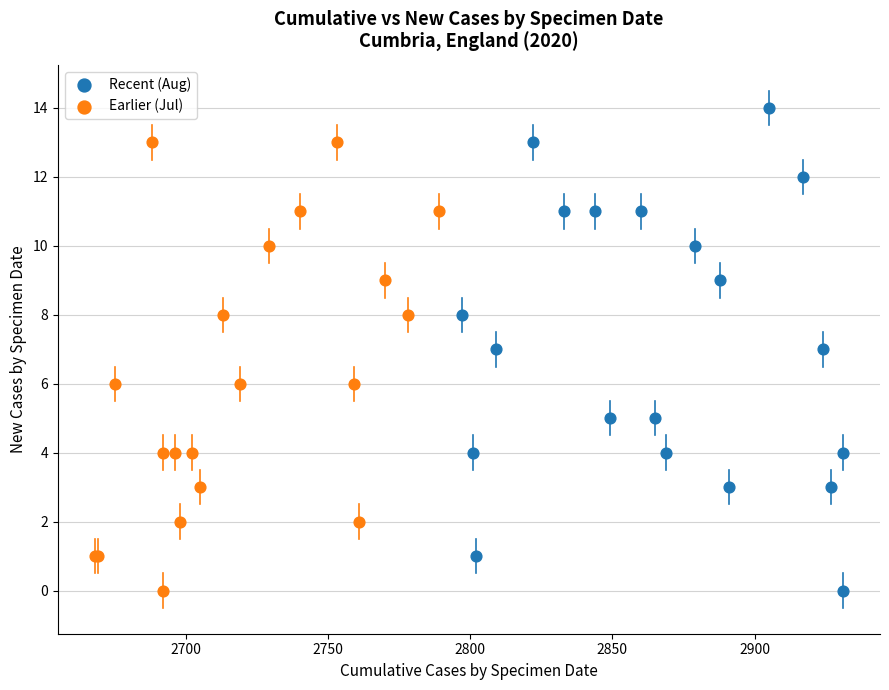

Which series reaches the maximum Y coordinate?

Recent (Aug)